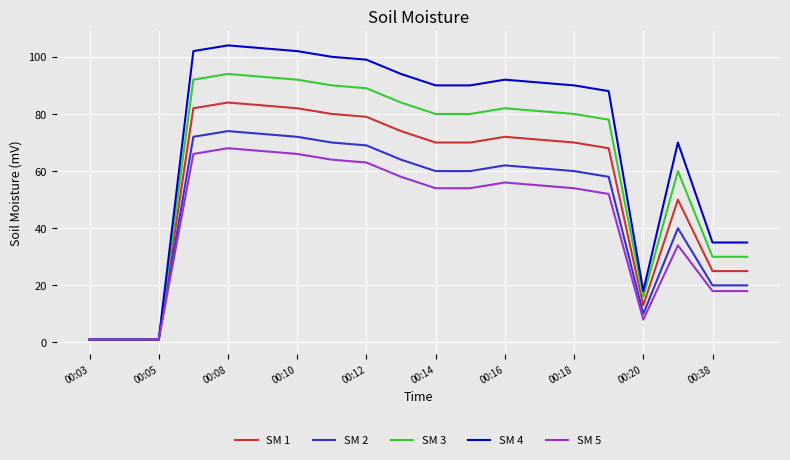

List the series in order of their overall mean, highest first.

SM 4, SM 3, SM 1, SM 2, SM 5